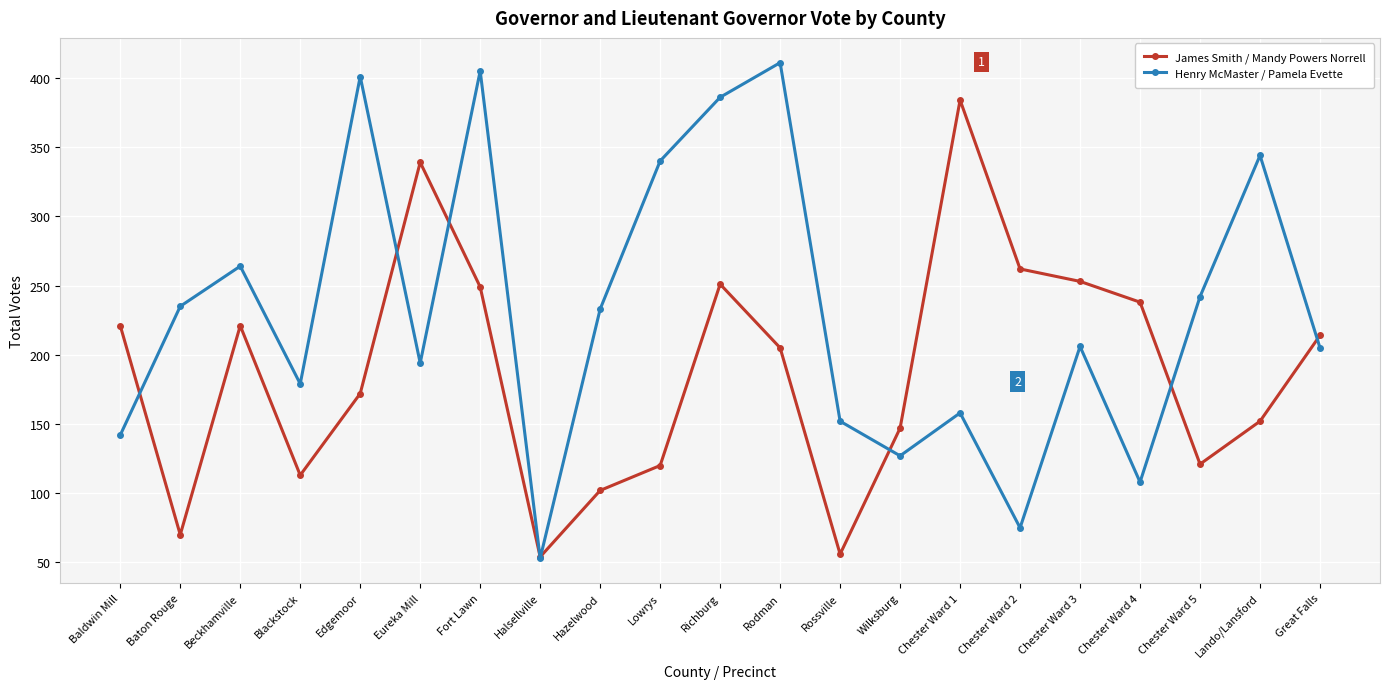

How many distinct data groups are displayed?

2